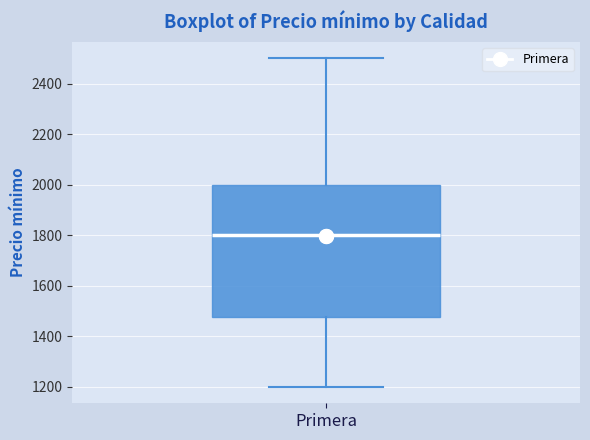

Transcribe this box plot: give where the median line is, the range the box spans, and where the two whiskers end, as read against the y-axis. The values are not printed on the chart, so give them approximately, as read against the axis.

median 1800, box 1480 to 2000, whiskers 1200 to 2500